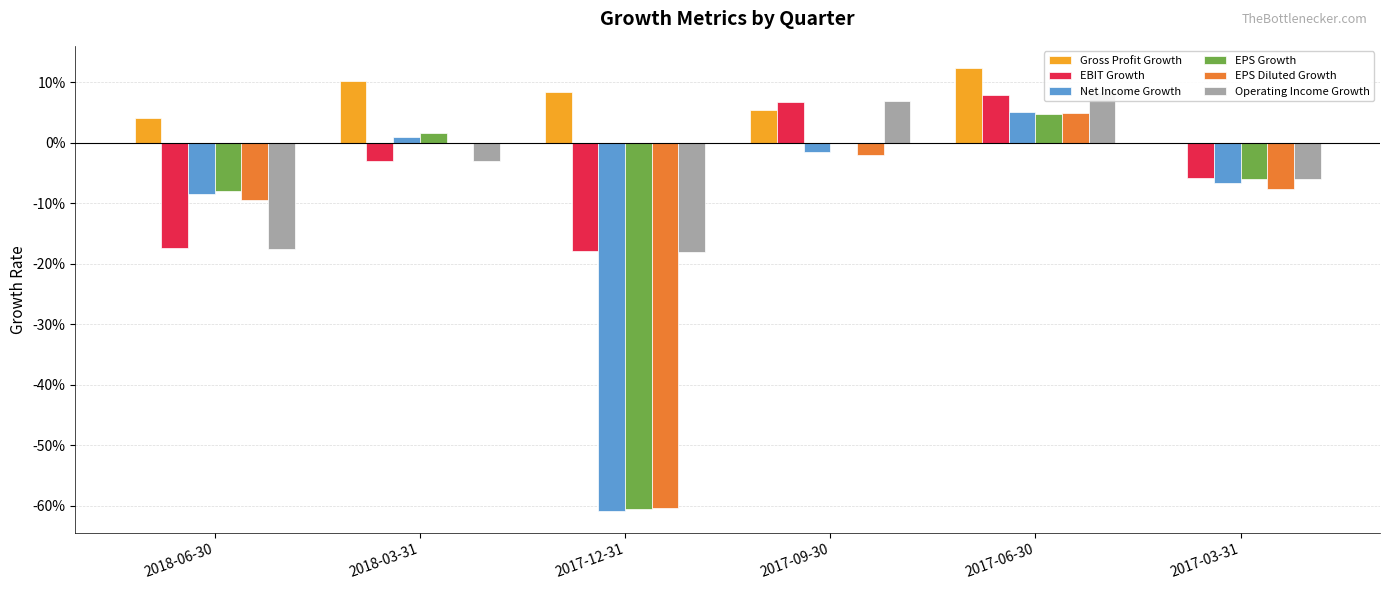

What position from the right is 2017-09-30?

3